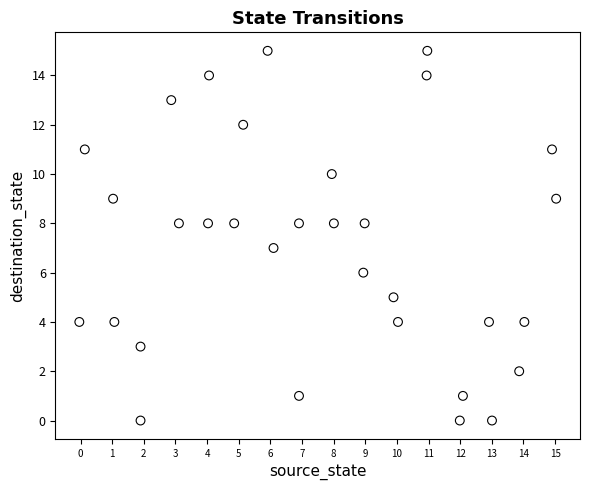

What is the range of Y values (max minus min)?

15